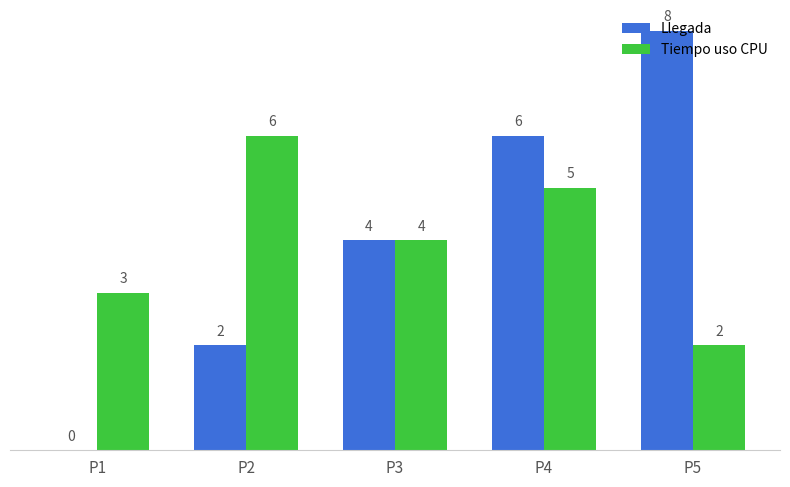

Which category has the highest value across all series?

P5